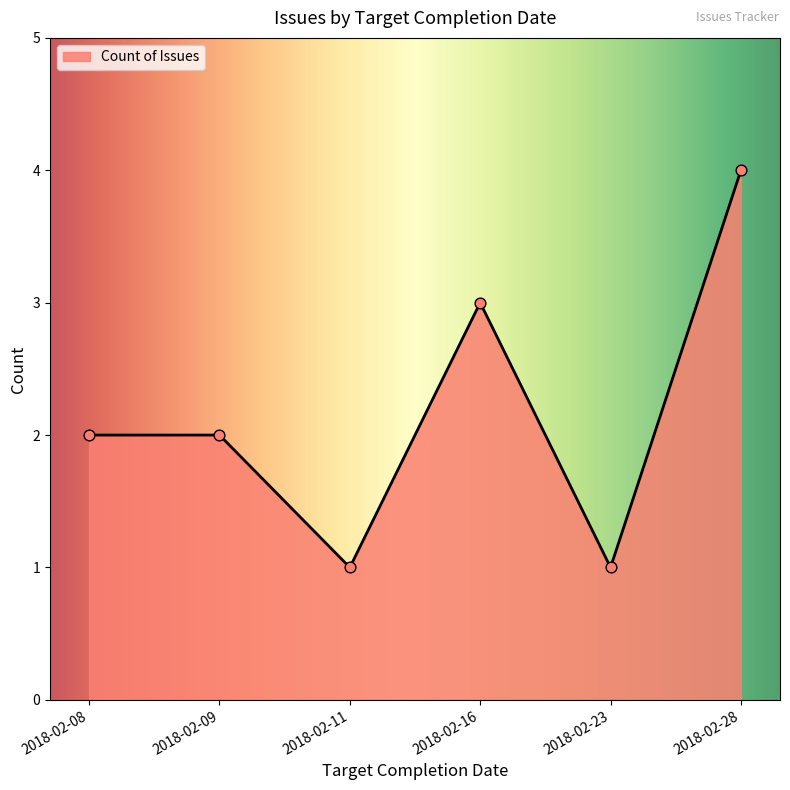

Which has a higher value, 2018-02-09 or 2018-02-11?

2018-02-09